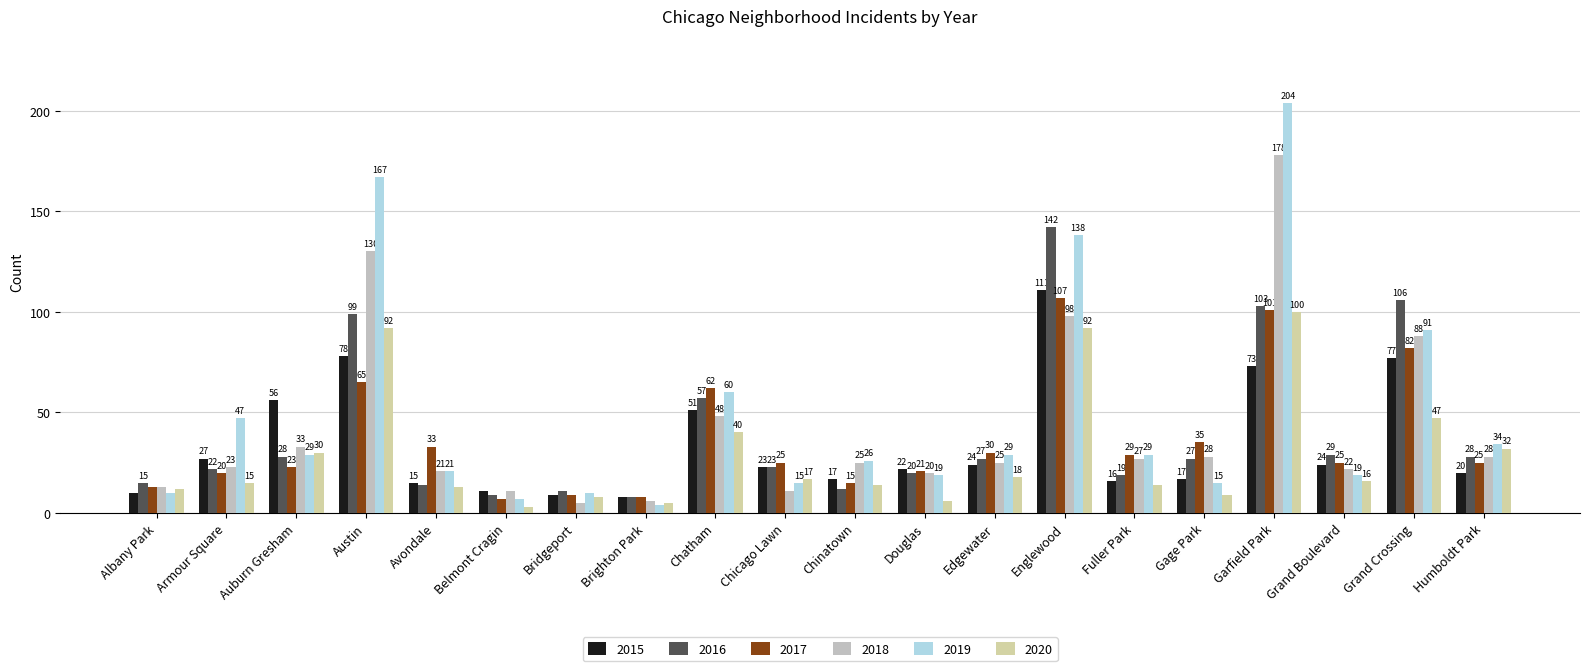

What is the difference between the maximum and second lowest values in the 2017 series?

99